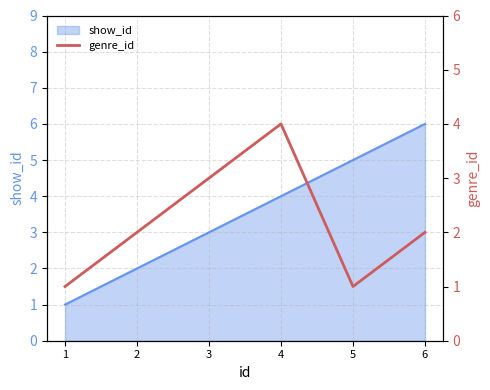

True or false: show_id has a value of 1 at 1.

True